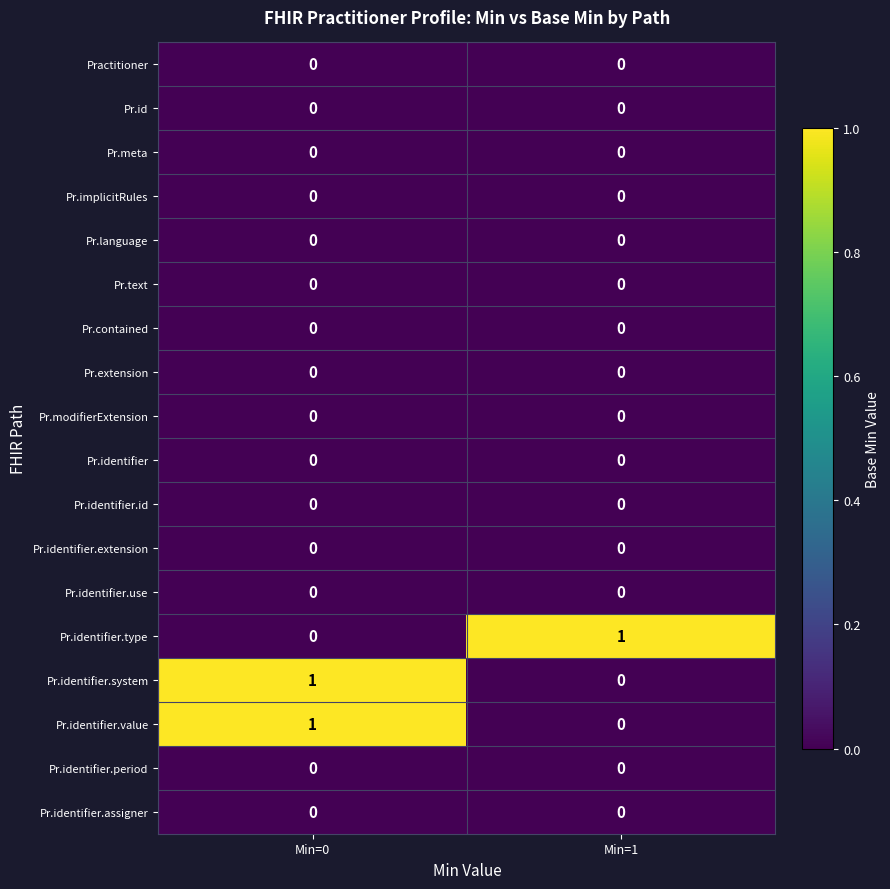

The Pr.identifier.extension series shows 0 at Min=0. True or false?

True